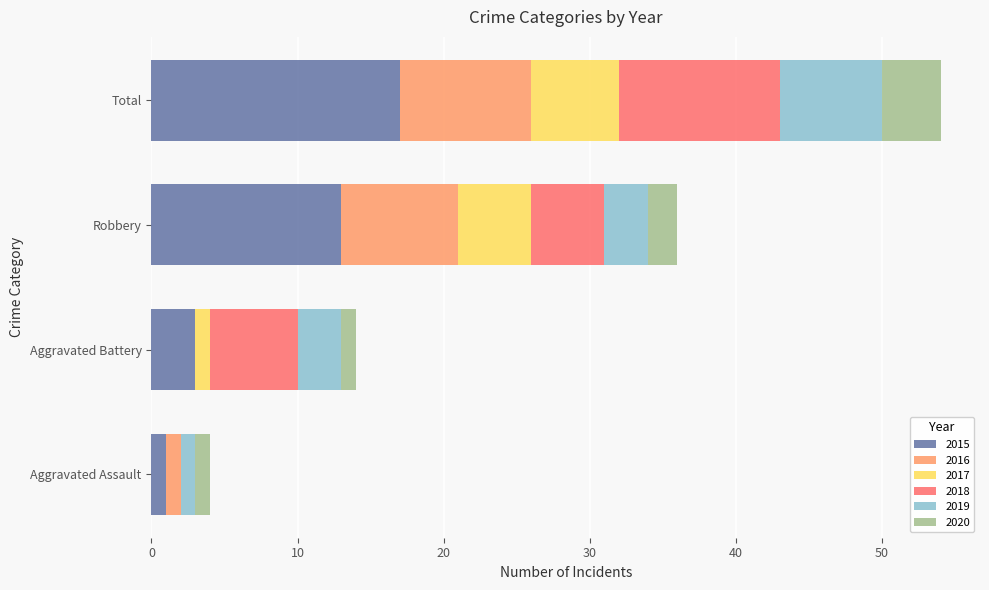

What is the highest value of the 2015 series?

17